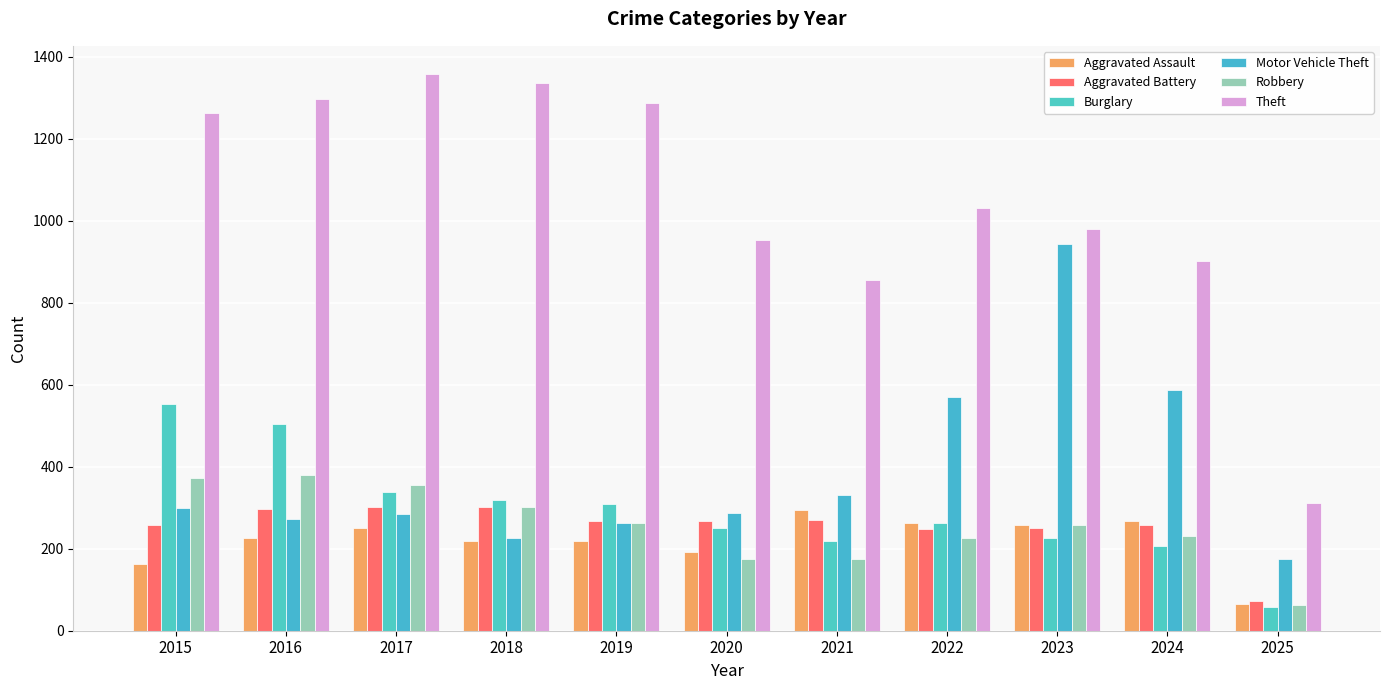

List the series in order of their peak value, lowest first.

Aggravated Assault, Aggravated Battery, Robbery, Burglary, Motor Vehicle Theft, Theft